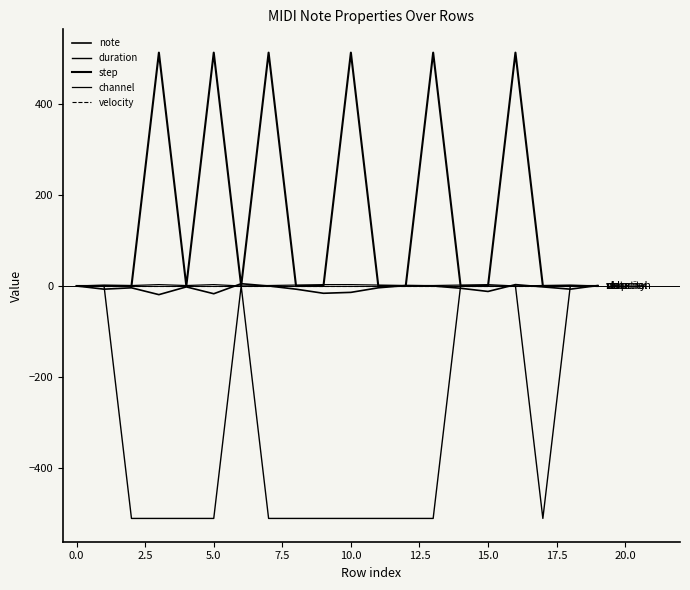

Which series has the largest range (max minus min)?

step